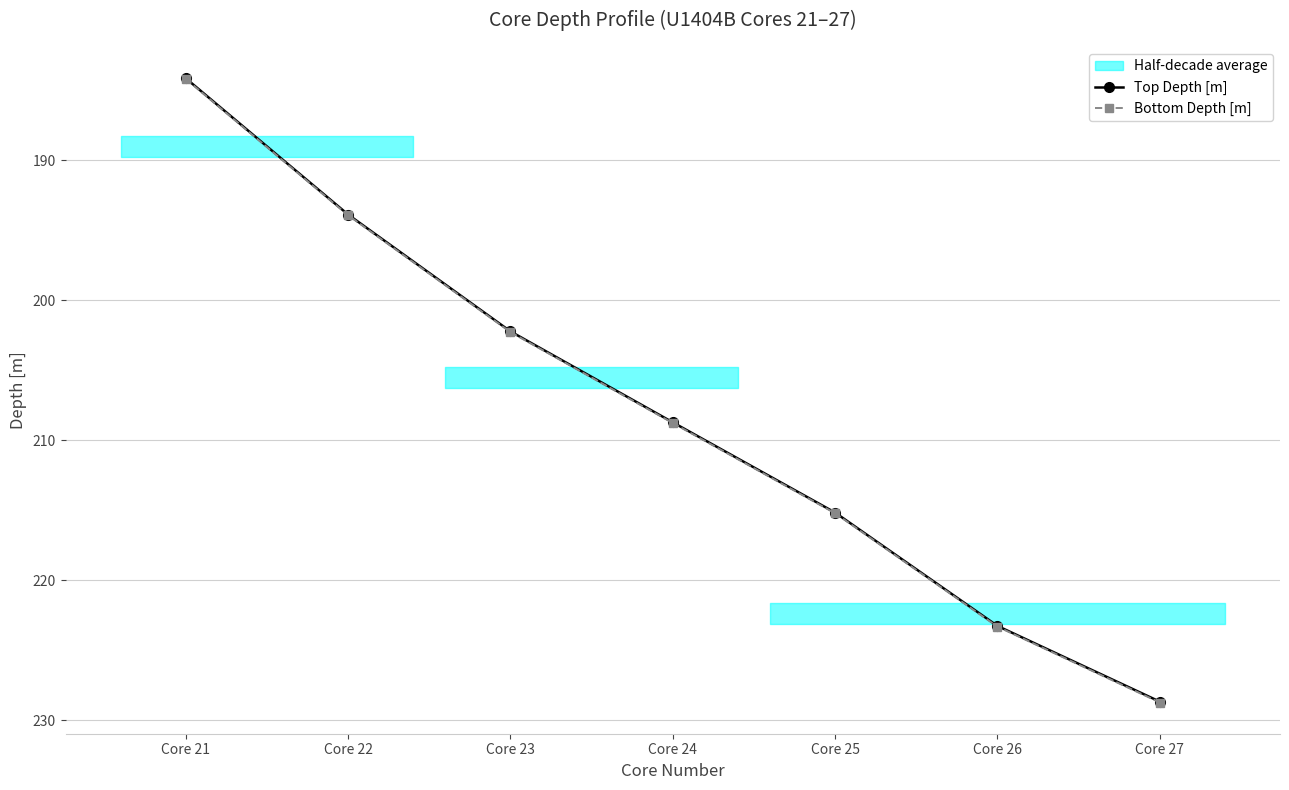

How many values in the Top Depth [m] series are below 208?

3